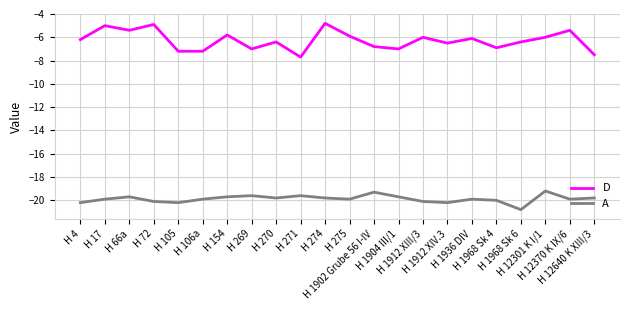

Rank the series by their maximum value, from highest to lowest.

D, A